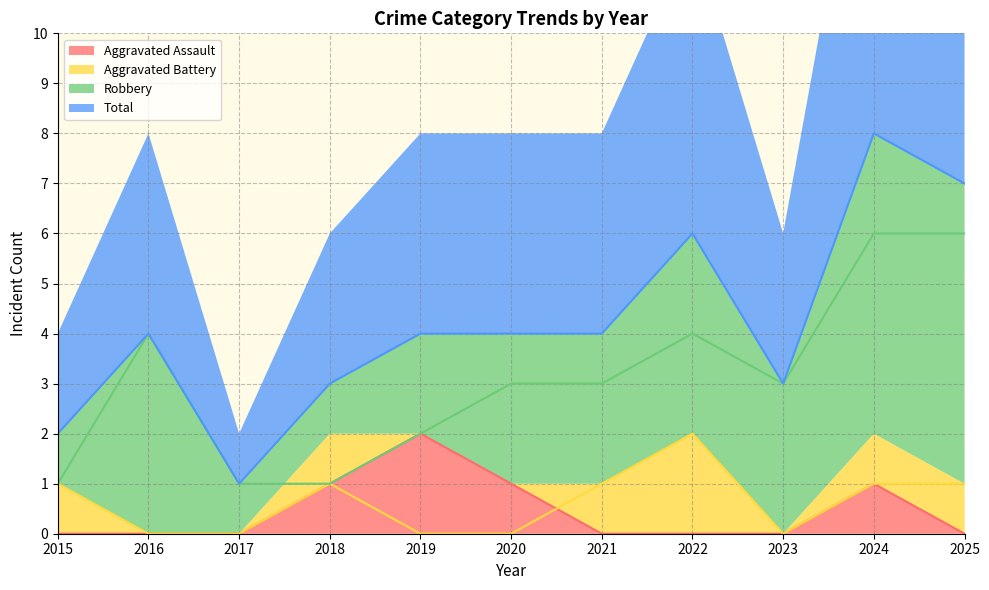

Where is the first local maximum for Aggravated Assault?

2019